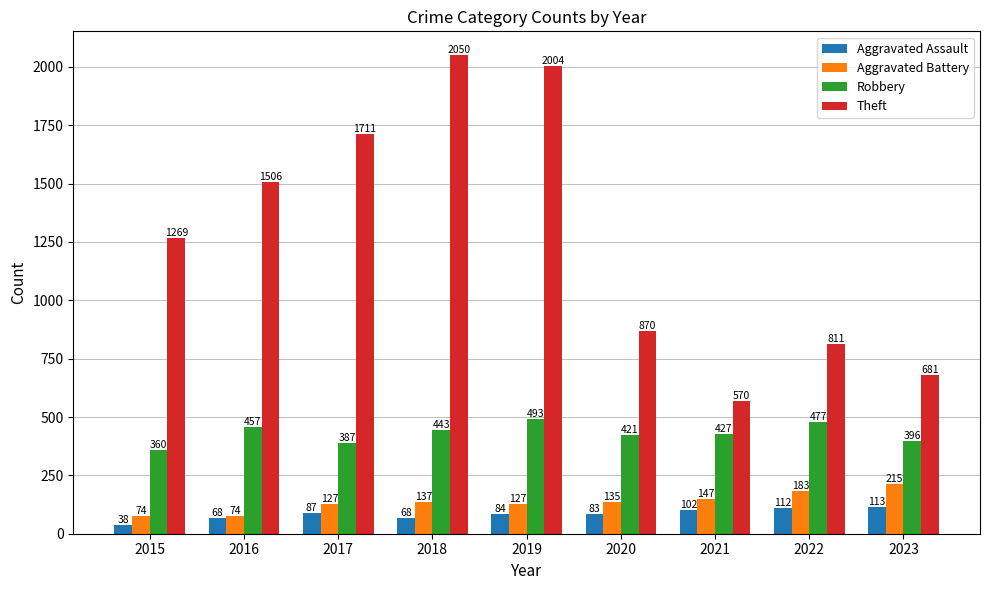

What is the lowest value of the Theft series?

570